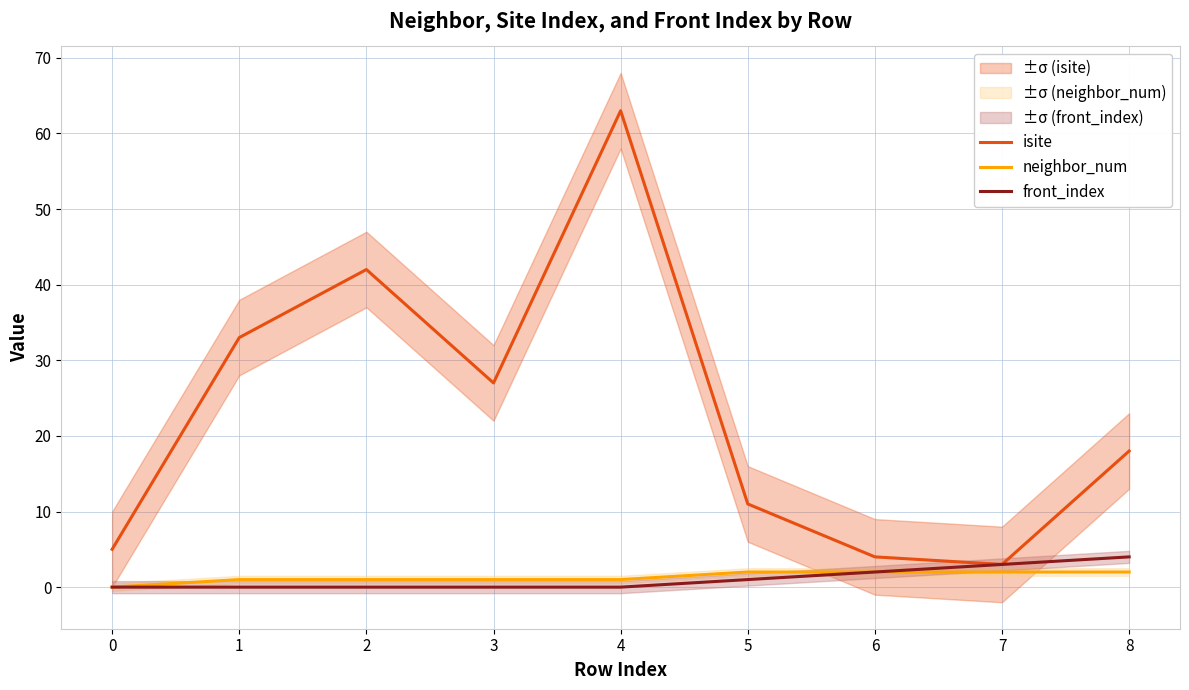

Is this an area chart (filled region under the line)?

No